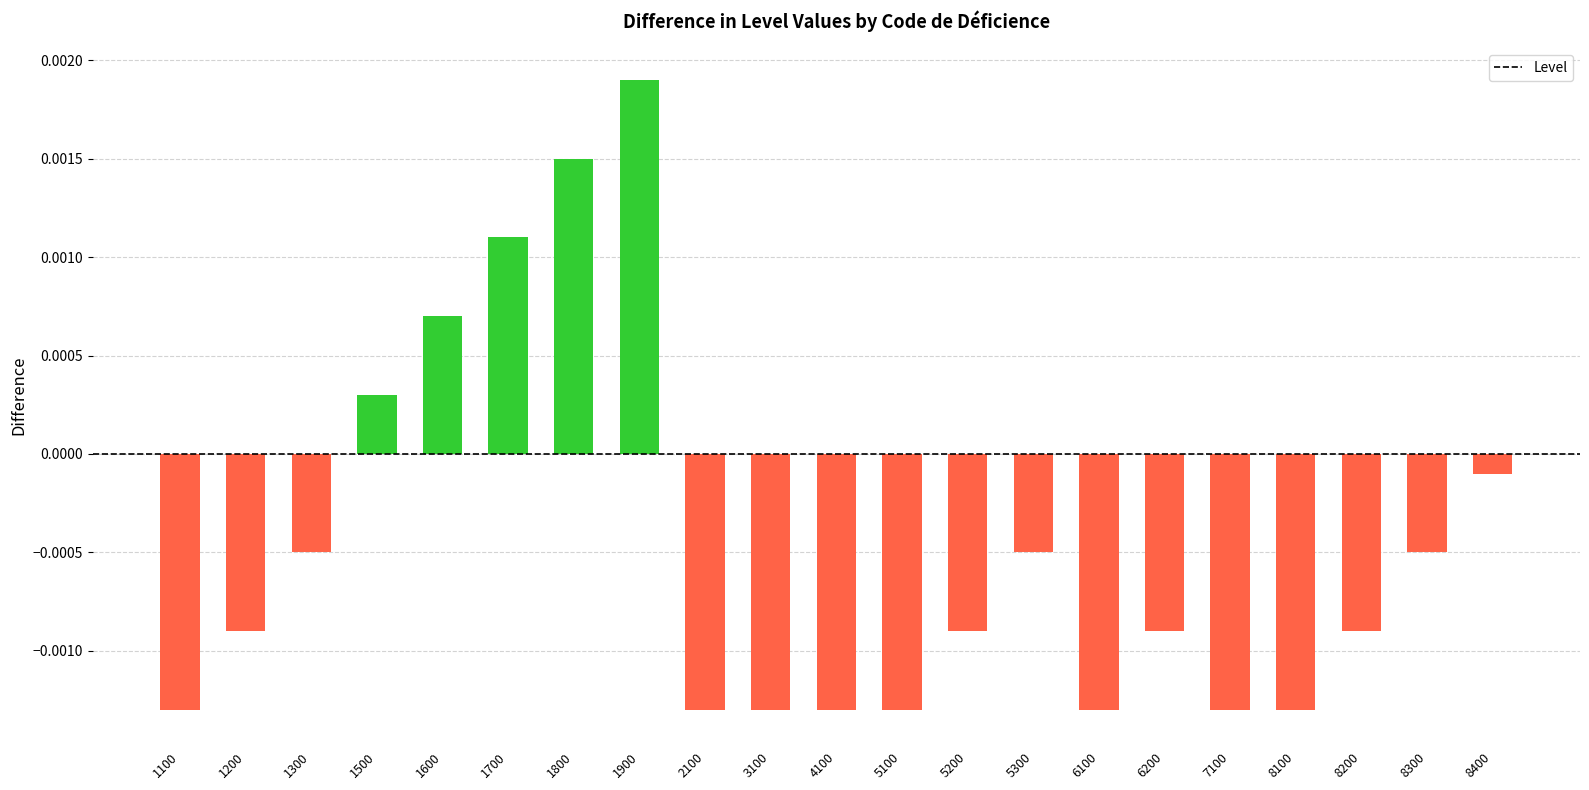

Which category has the highest value across all series?

1900